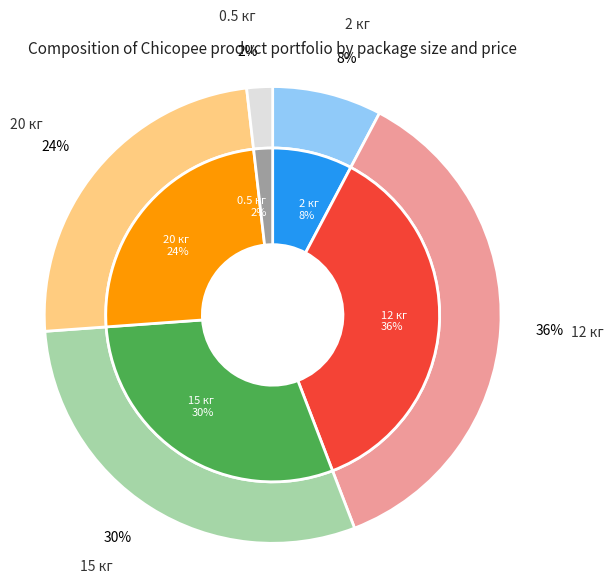

To the nearest percent, what percentage of the pie is 0.5 кг?

2%